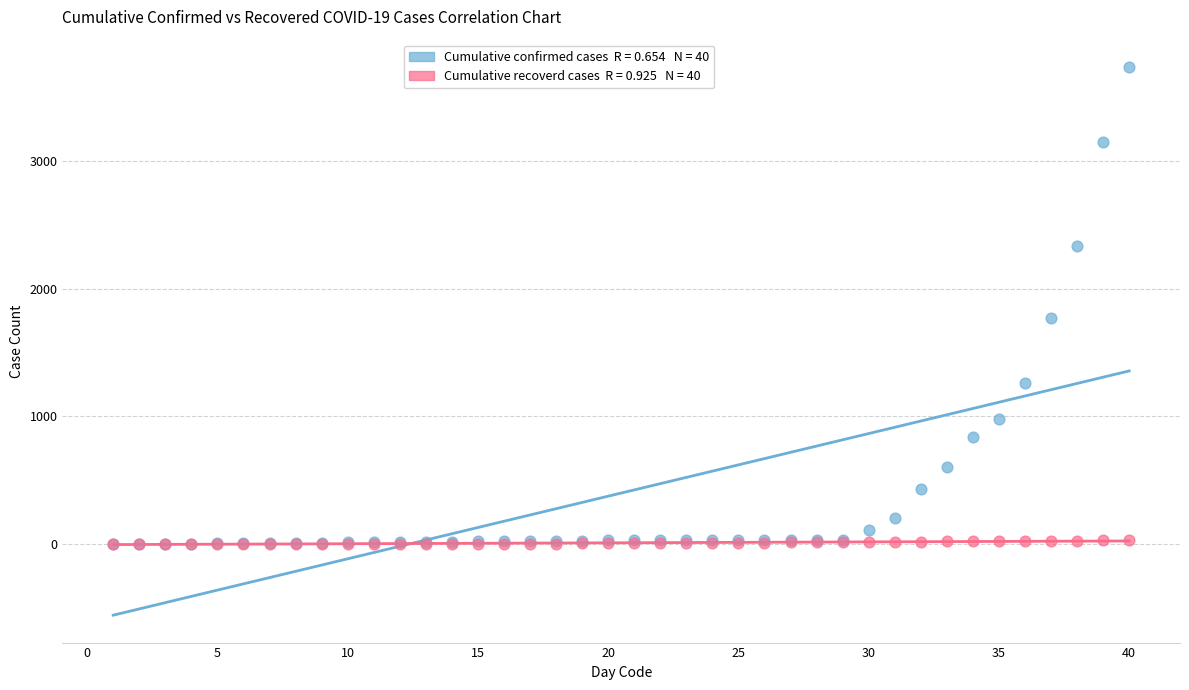

Across all series, what Y value is closest to 1868?

1766